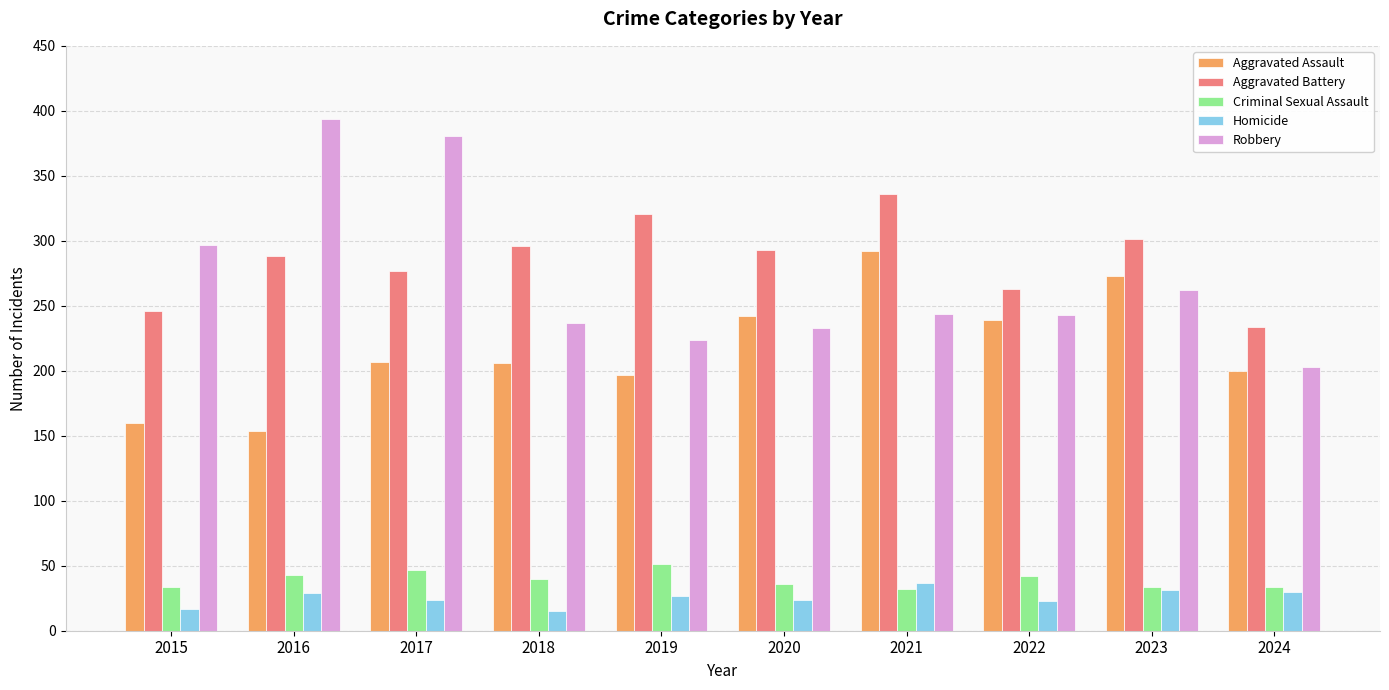

Is it true that Aggravated Battery equals 196 at 2018?

False